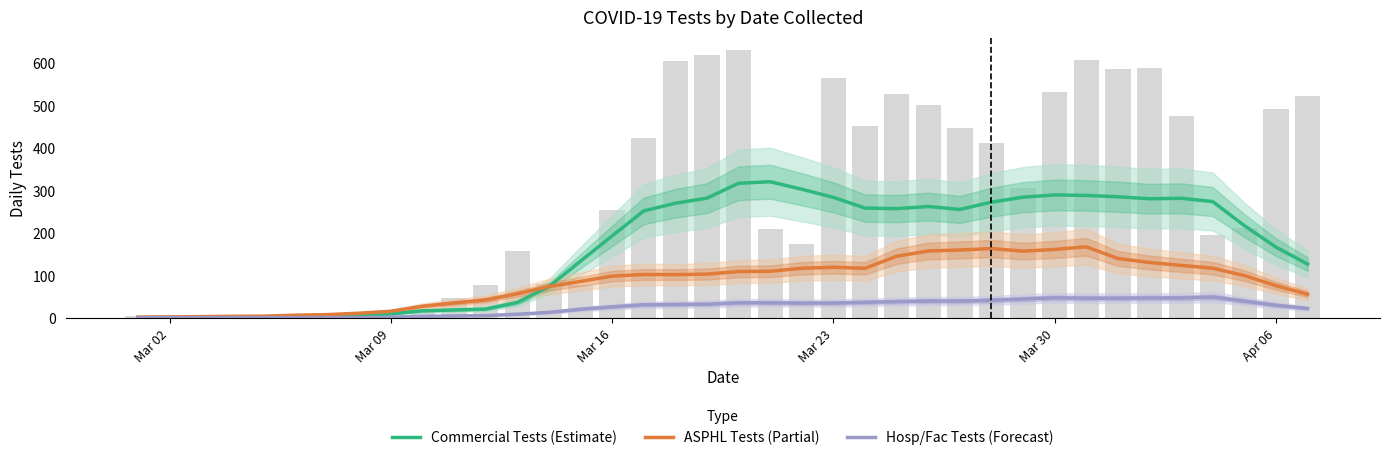

Where is Hosp/Fac Tests (Forecast) nearest to the value 24?

Mar 16